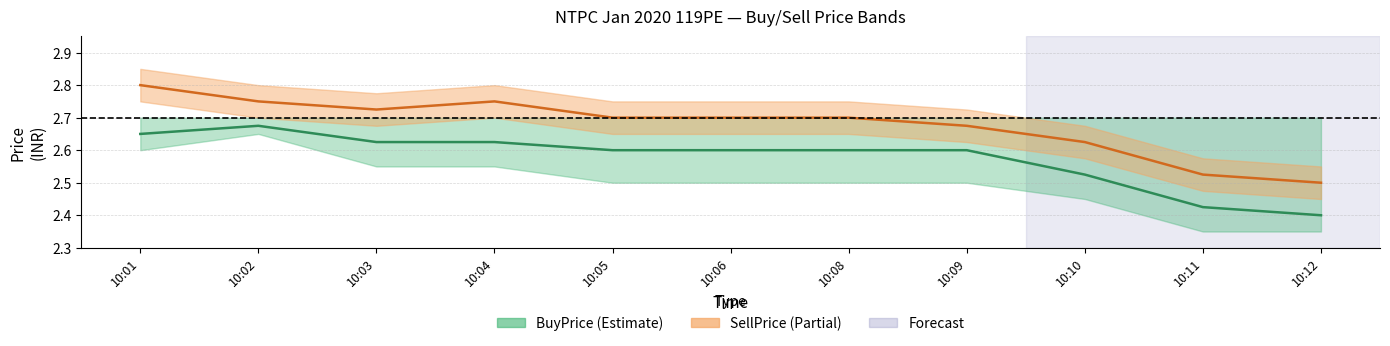

What is the value of the BuyPrice point at the 10th from the left?

2.4